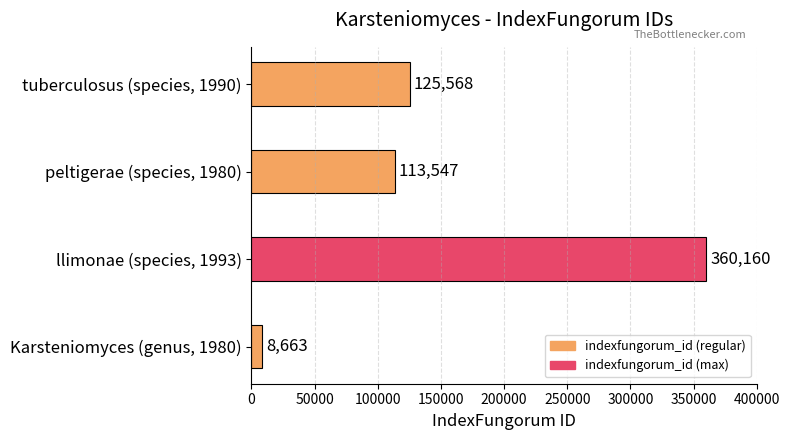

True or false: the data shows 196718 at llimonae (species, 1993).

False